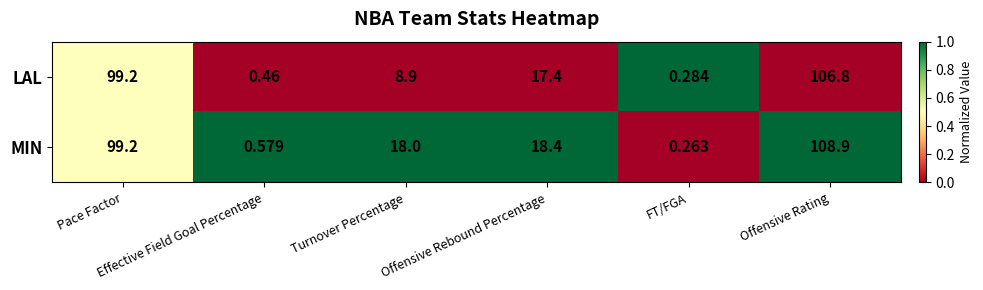

Which series has the largest total across all categories?

MIN